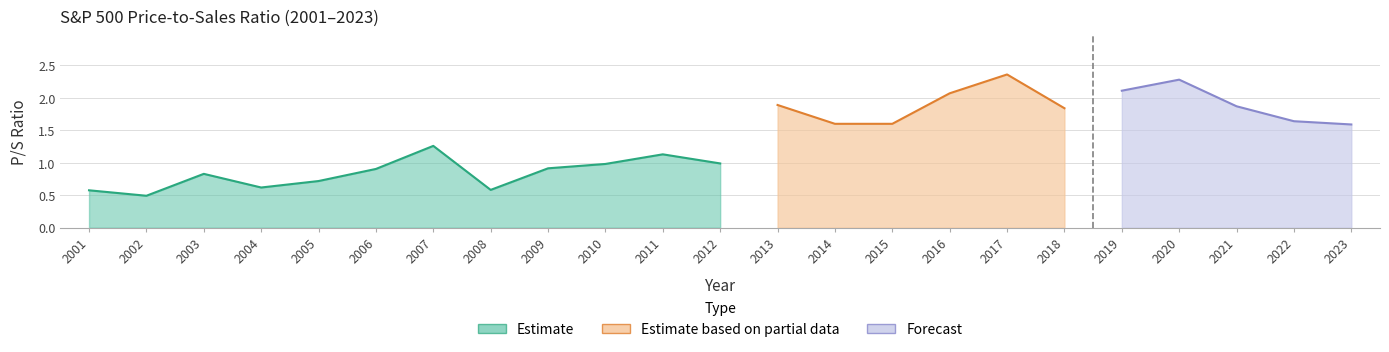

Reading left to right, list all the values displayed in this chart.

2001=0.6	2002=0.5	2003=0.8	2004=0.6	2005=0.7	2006=0.9	2007=1.3	2008=0.6	2009=0.9	2010=1.0	2011=1.1	2012=1.0	2013=1.9	2014=1.6	2015=1.6	2016=2.1	2017=2.4	2018=1.8	2019=2.1	2020=2.3	2021=1.9	2022=1.6	2023=1.6